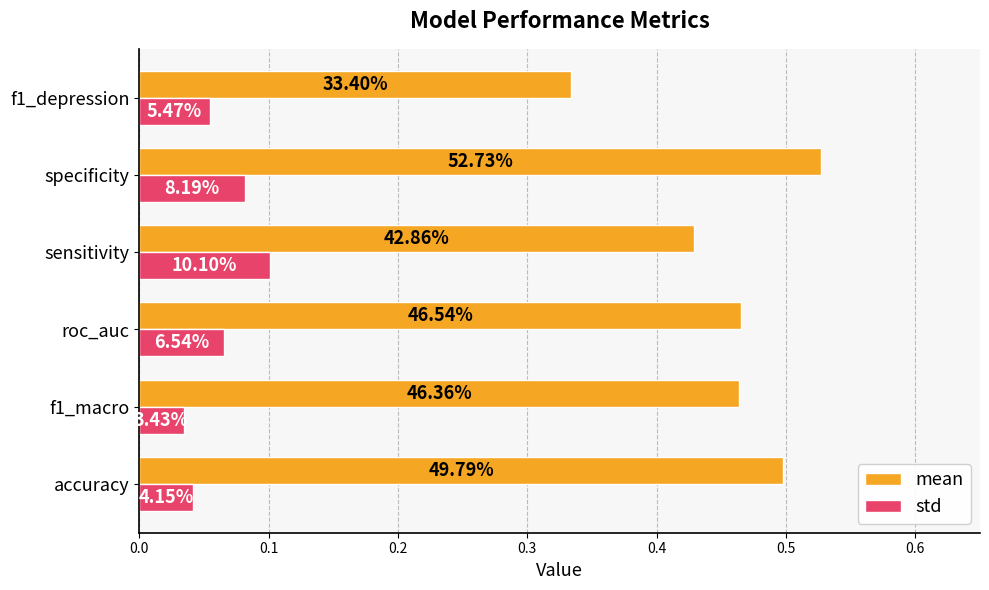

Rank the series by their average value, from highest to lowest.

mean, std